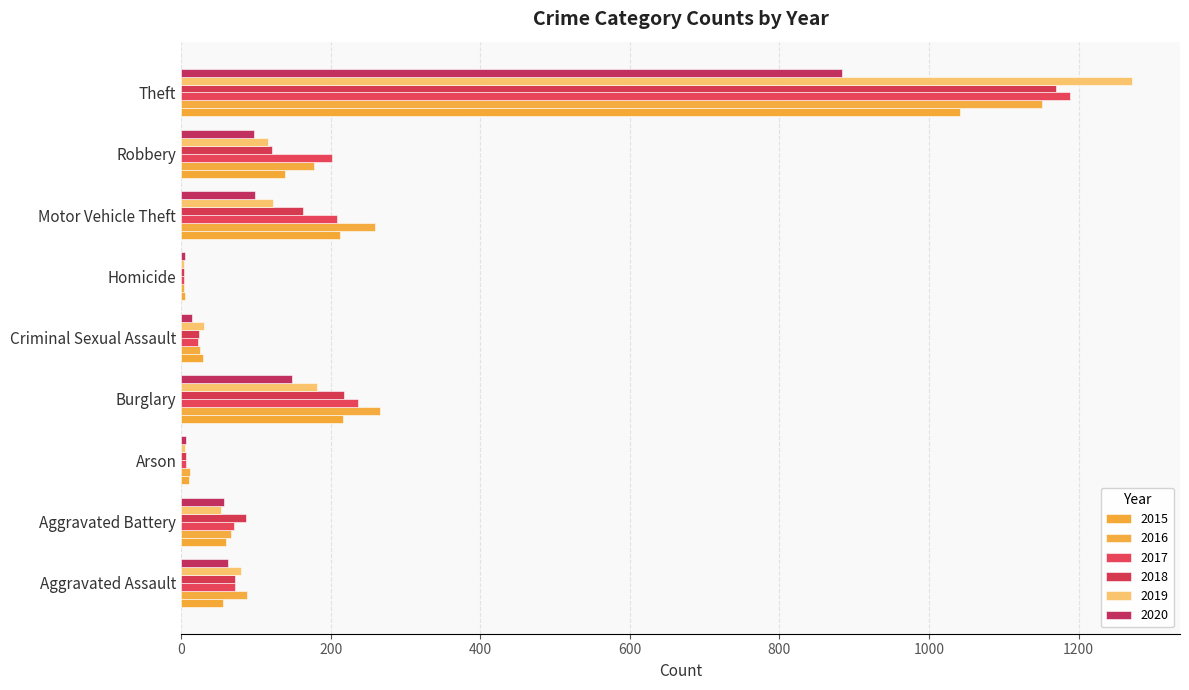

Count the number of data series in this chart.

6